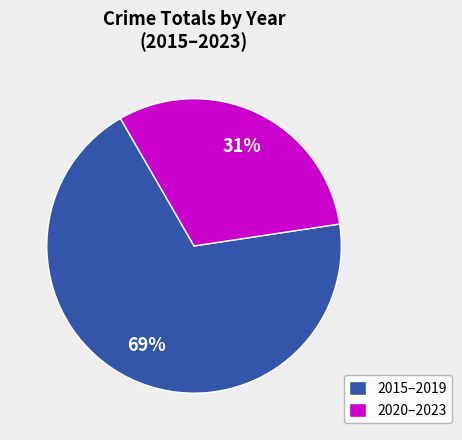

Which category has the biggest portion of the pie?

2015–2019